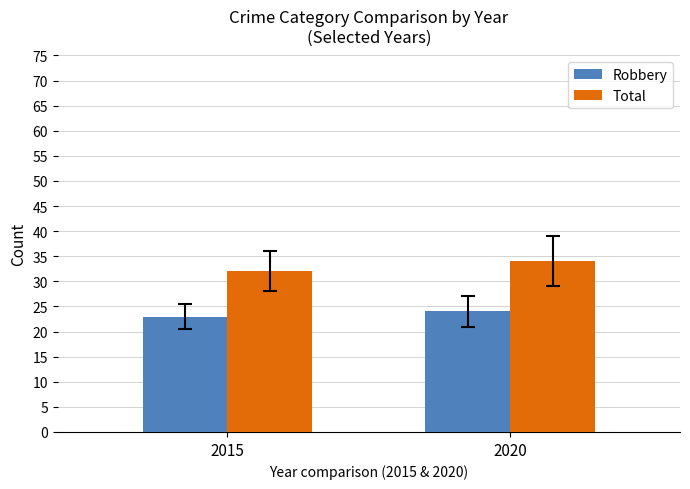

What is the maximum value for Robbery?

24